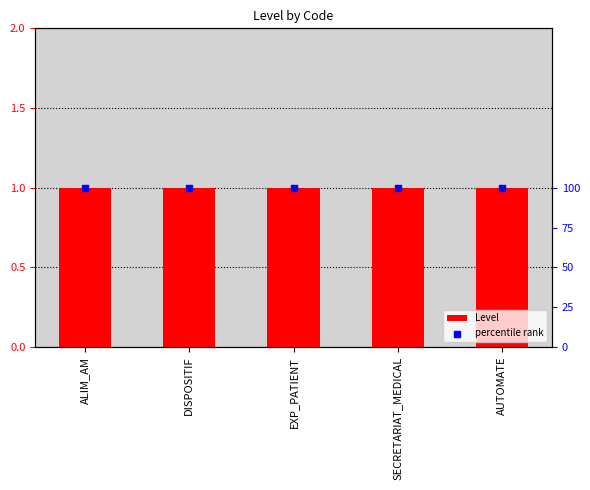

At how many categories does at least one series exceed 49?

5